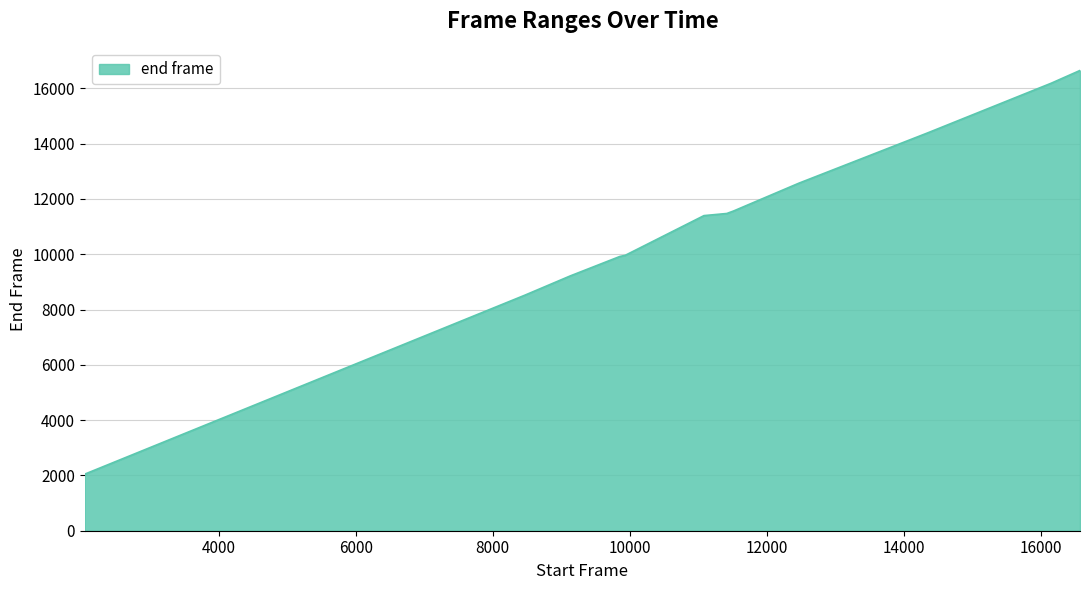

Does the chart have visible grid lines?

Yes